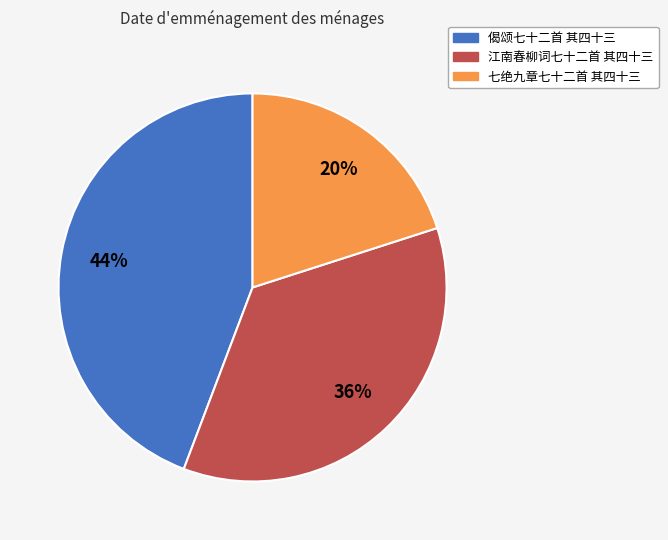

Which category has the biggest portion of the pie?

偈颂七十二首 其四十三